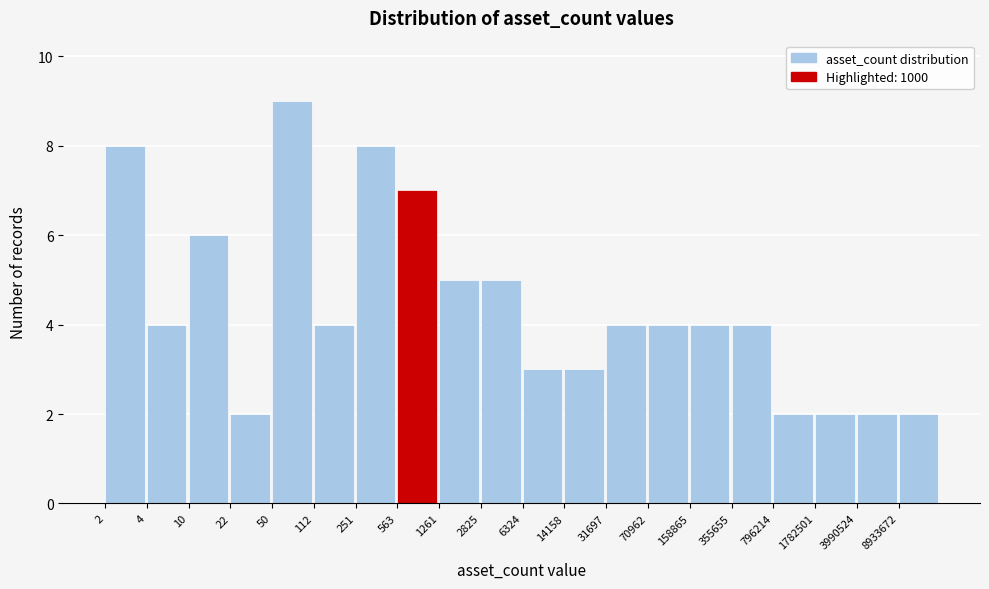

Reading right to left, extract all data points from this chart.

8933672=2	3990524=2	1782501=2	796214=2	355655=4	158865=4	70962=4	31697=4	14158=3	6324=3	2825=5	1261=5	563=7	251=8	112=4	50=9	22=2	10=6	4=4	2=8